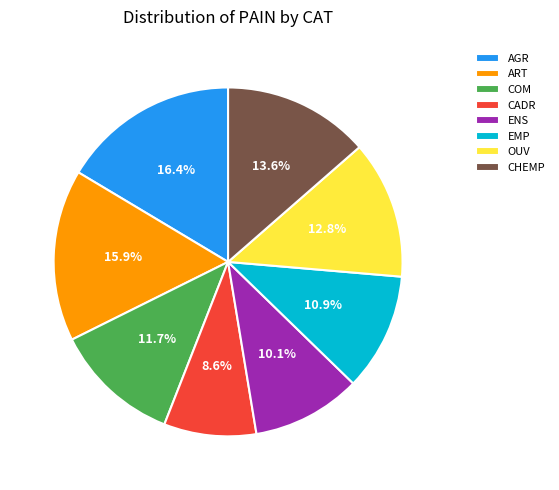

Is it true that ENS is 10% of the pie?

True